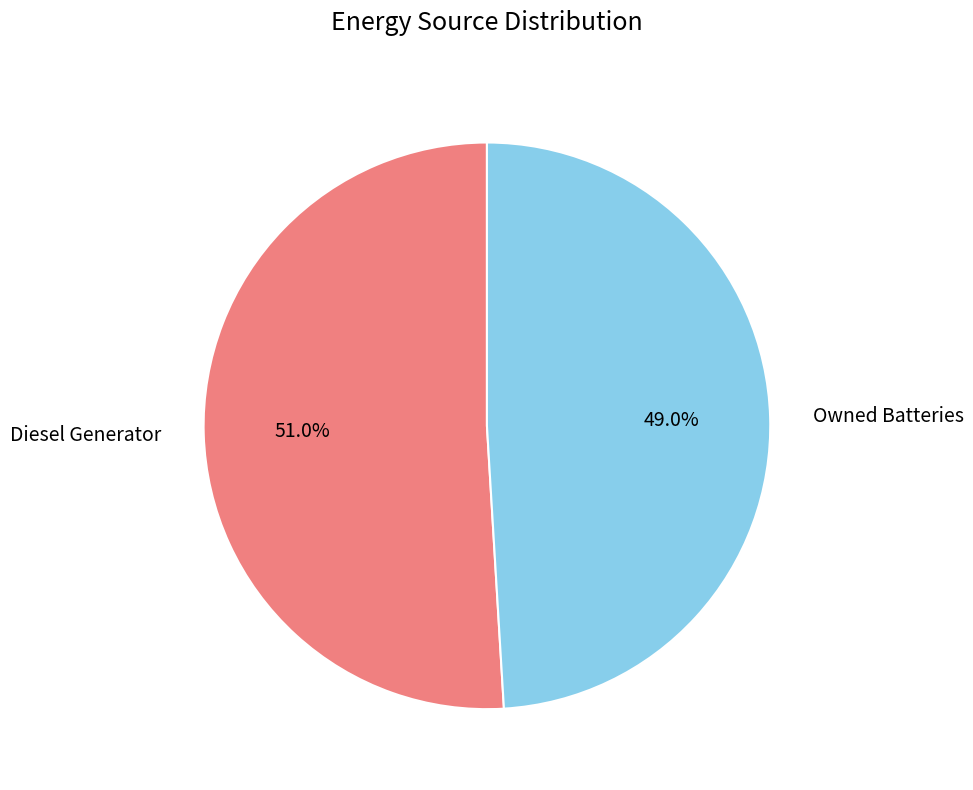

What percentage is NOT represented by Owned Batteries?

51.0%